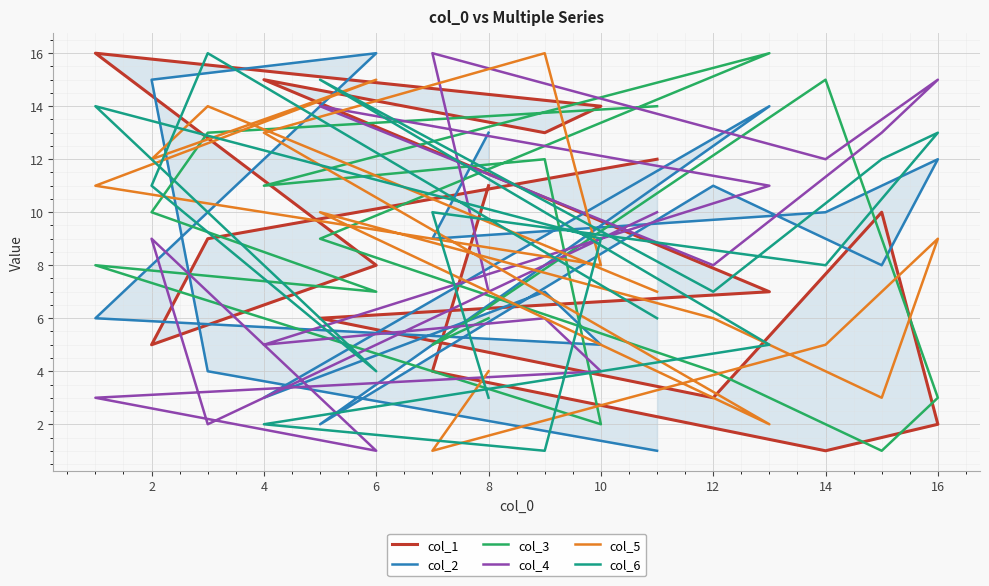

How many data points in col_5 are less than 9?

8